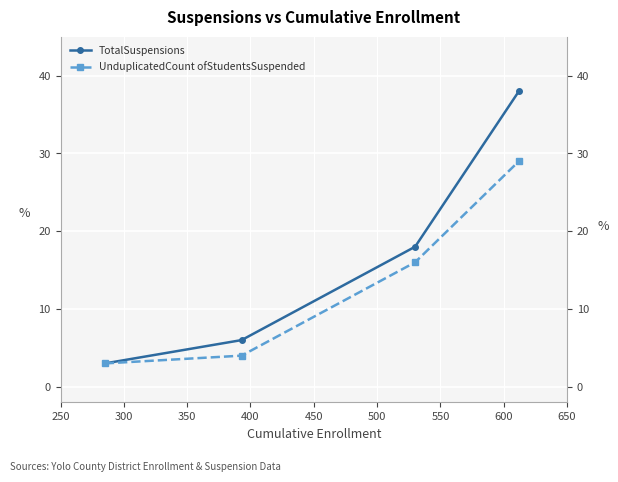

Rank the series by their average value, from highest to lowest.

TotalSuspensions, UnduplicatedCount ofStudentsSuspended